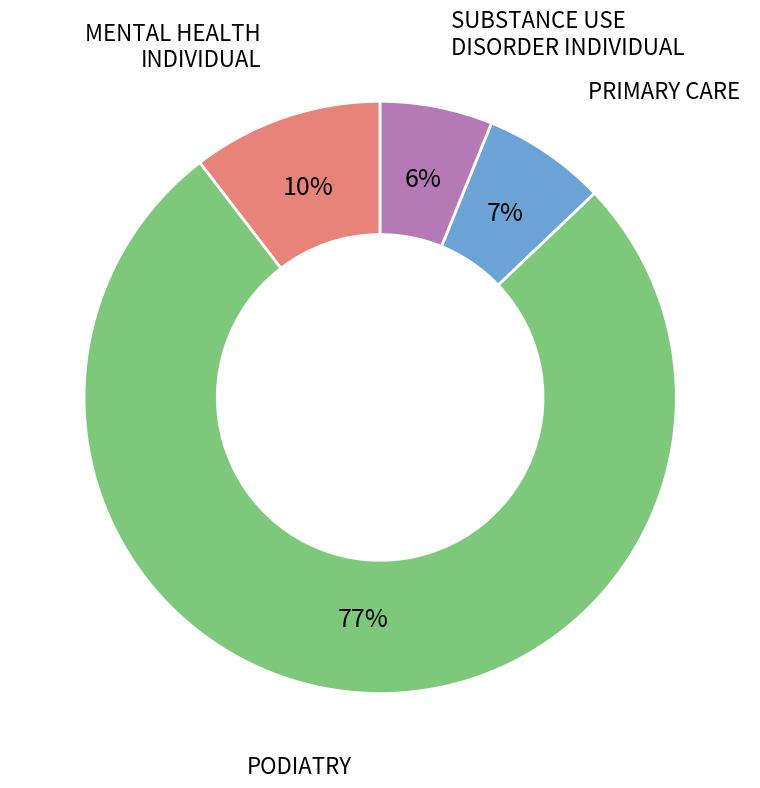

To the nearest percent, what is the difference between the largest and smallest slice percentages?

71%